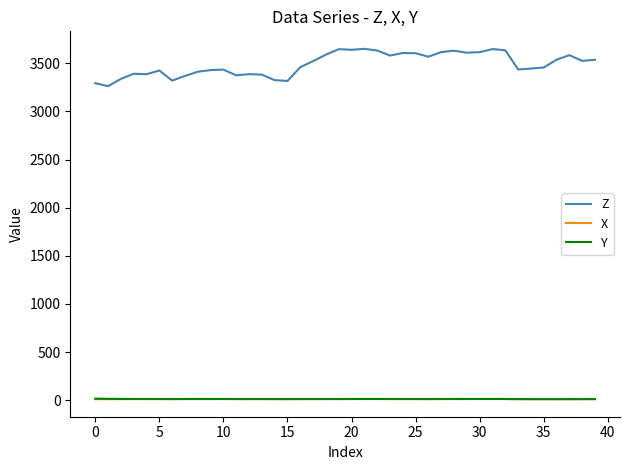

Which series has the largest total across all categories?

Z